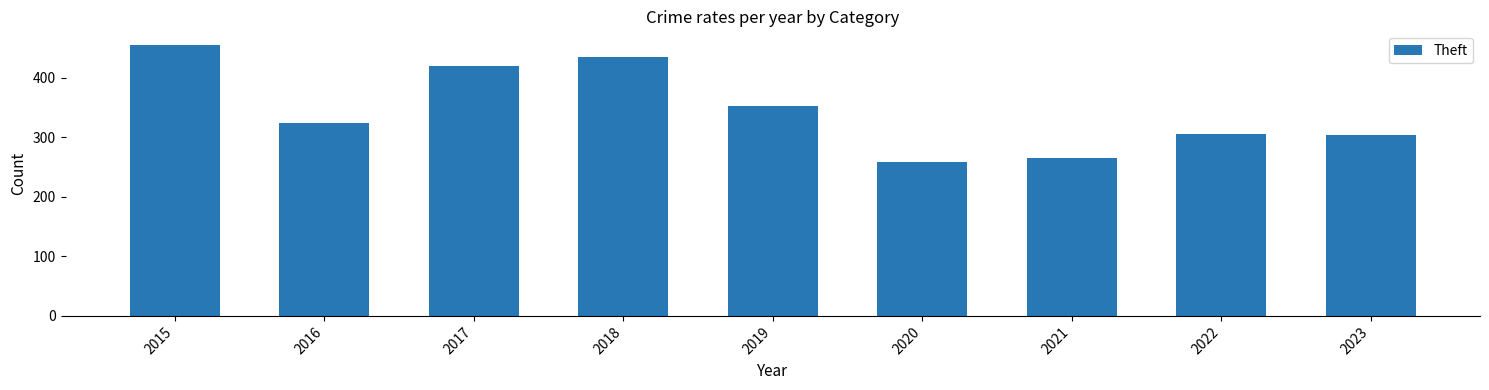

Which label corresponds to the smallest value in the chart?

2020